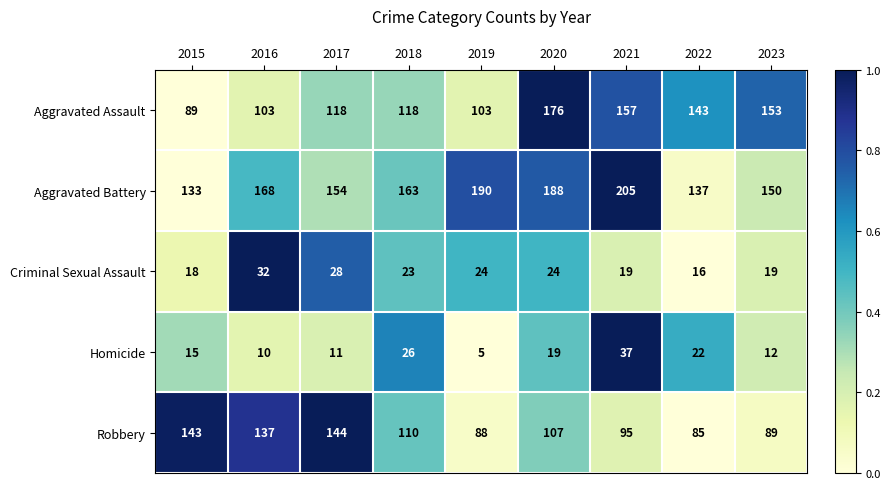

Which category has the highest value in the Robbery series?

2017